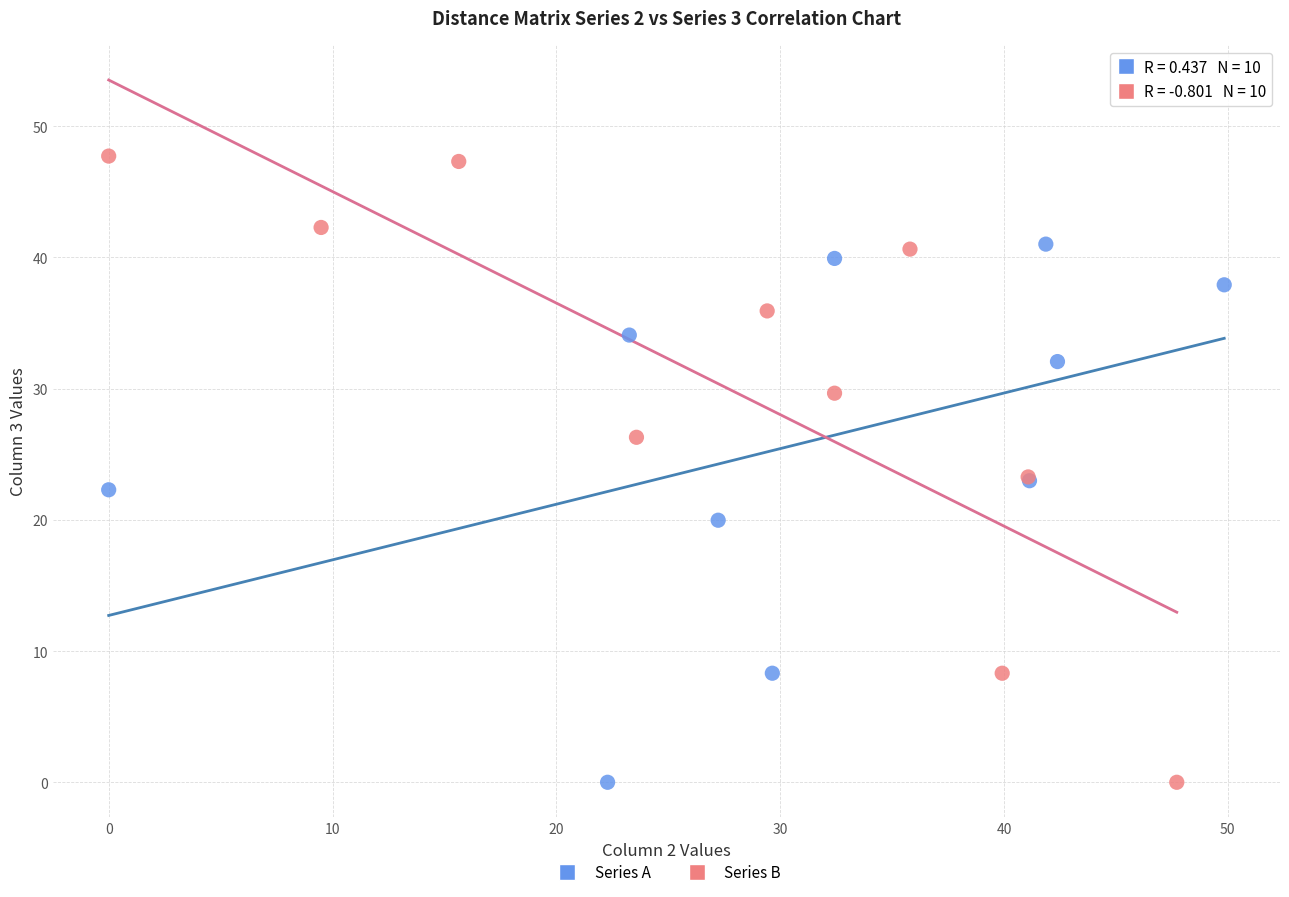

Which series contains the highest Y value?

Series B